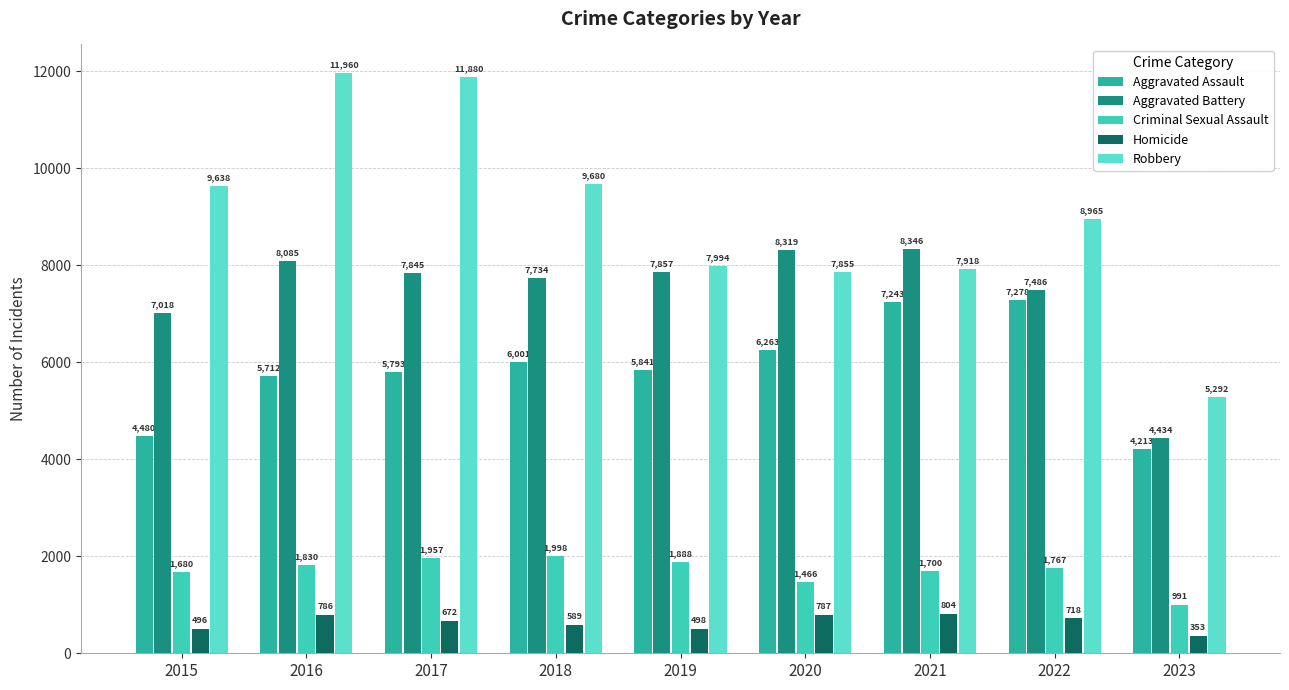

What is the minimum value for Criminal Sexual Assault?

991